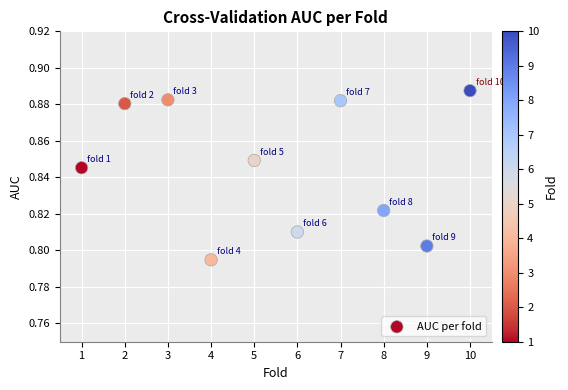

What is the average X value?

5.5